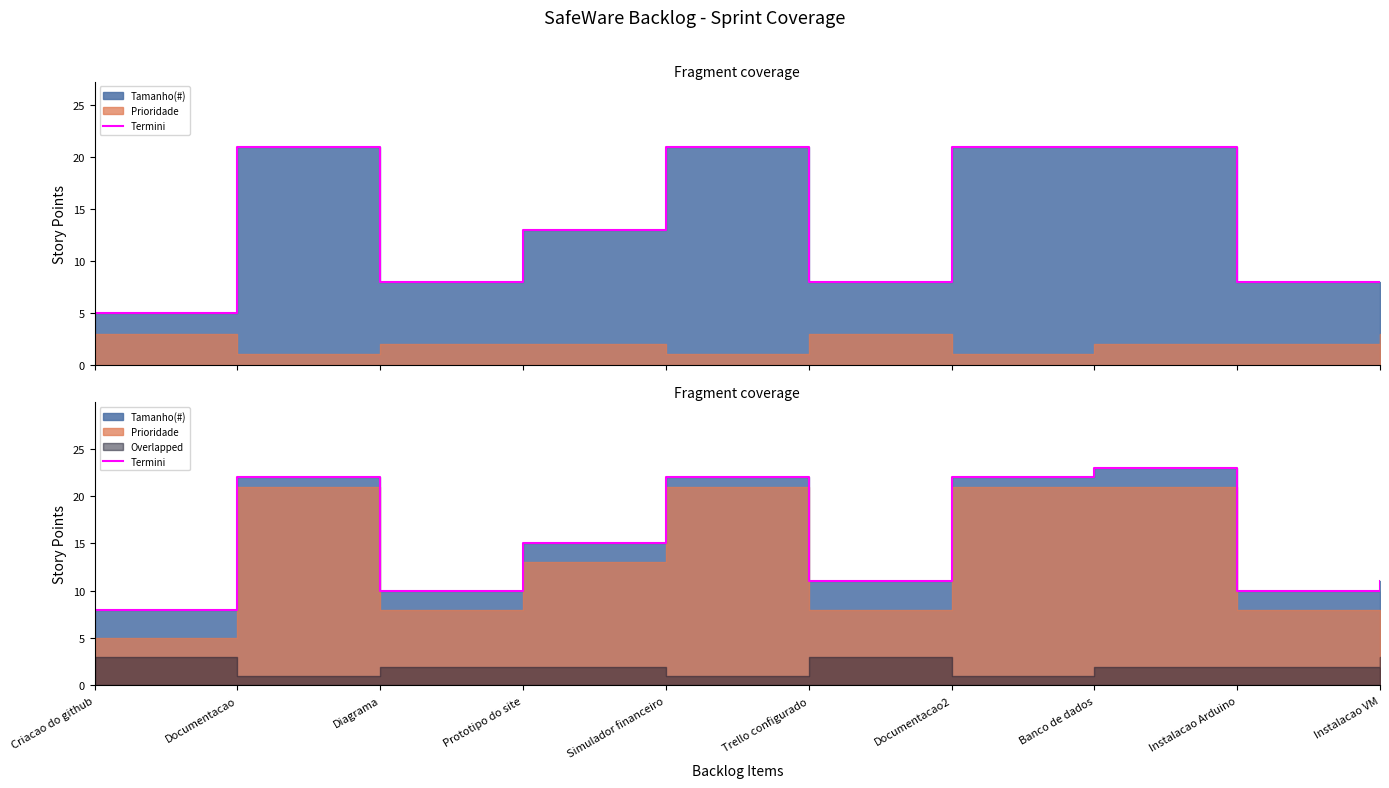

The value at Trello configurado is 3. True or false?

False